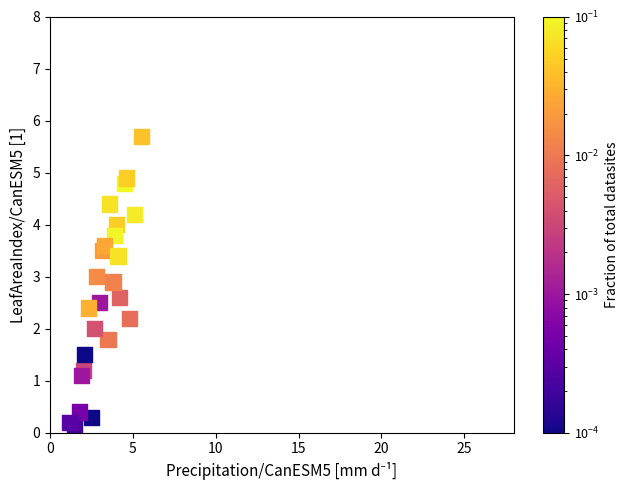

What is the range of Y values (max minus min)?

5.6